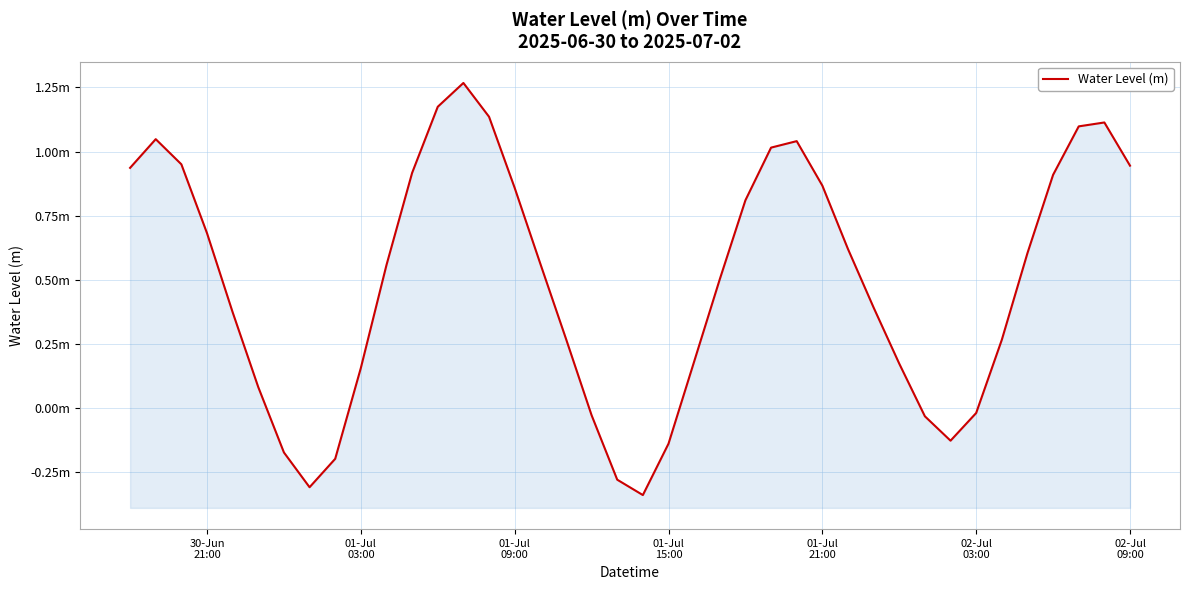

How many data points are less than 0?

10